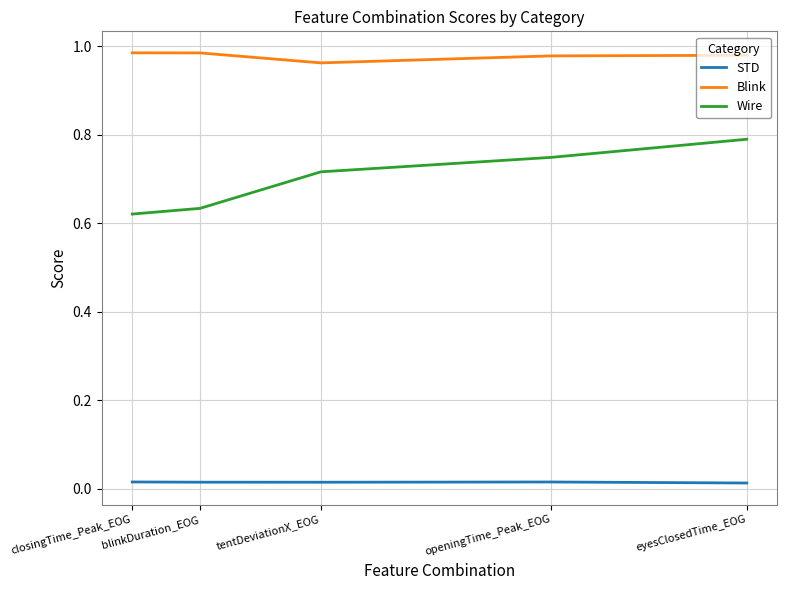

Rank the series at tentDeviationX_EOG from lowest to highest value.

STD, Wire, Blink